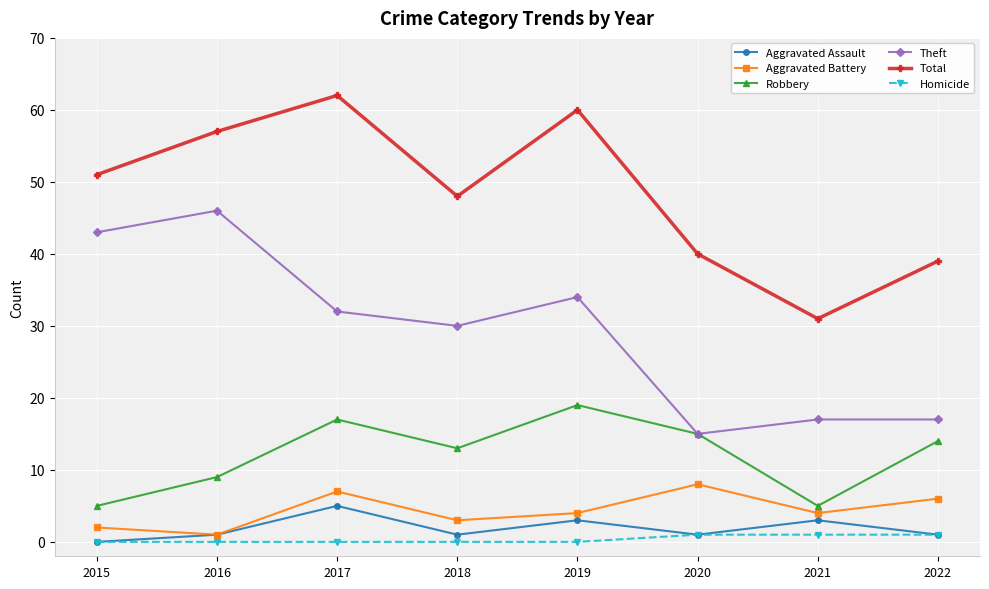

True or false: Robbery has more than 0 points higher than both neighbors.

True